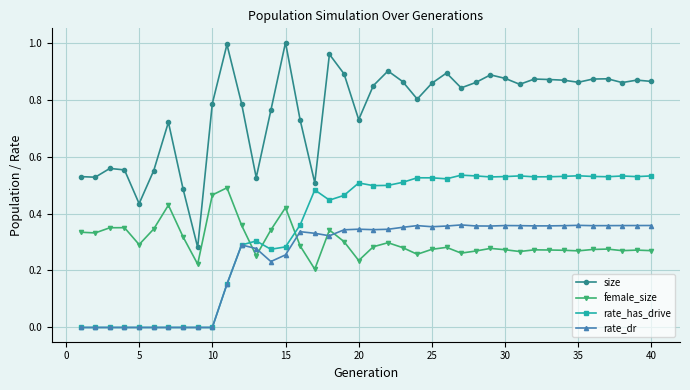

True or false: rate_has_drive has more than 2 points higher than both neighbors.

True